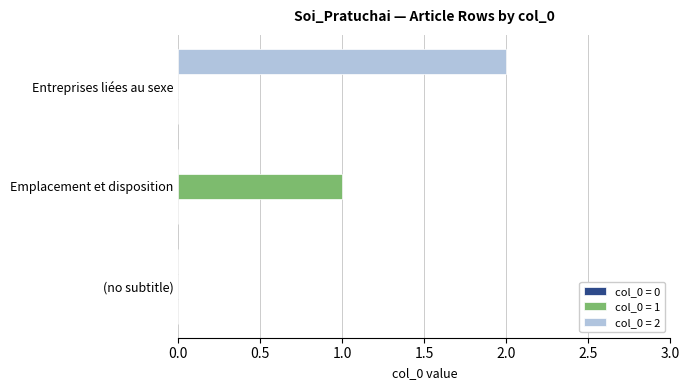

At which category is the sum across all series the highest?

Entreprises liées au sexe